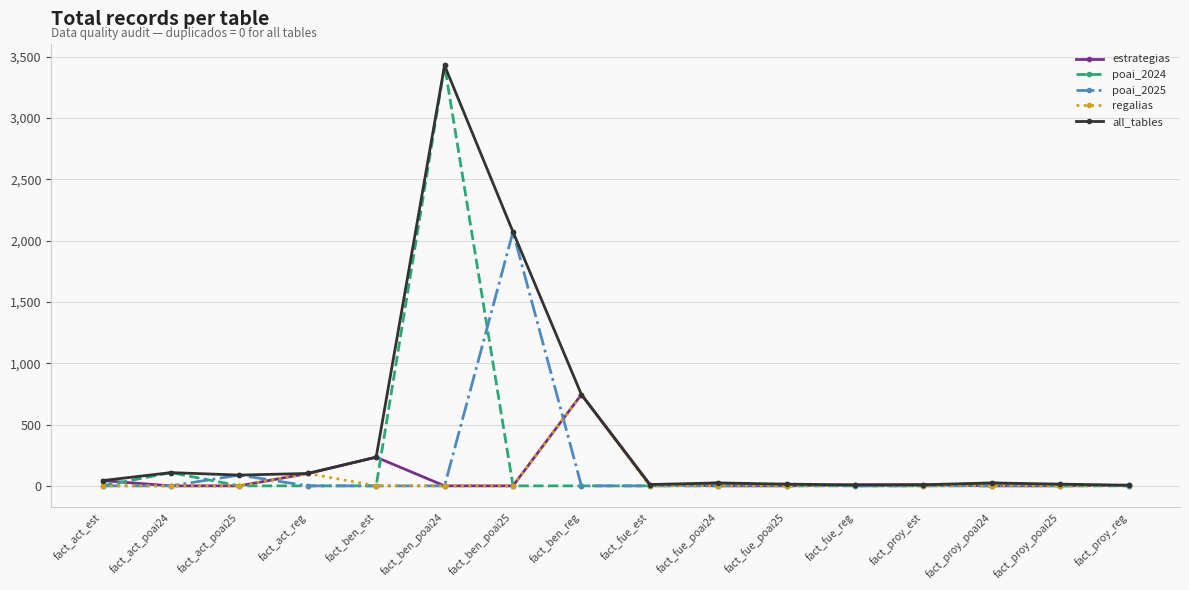

Does the chart display data point markers on the line(s)?

Yes